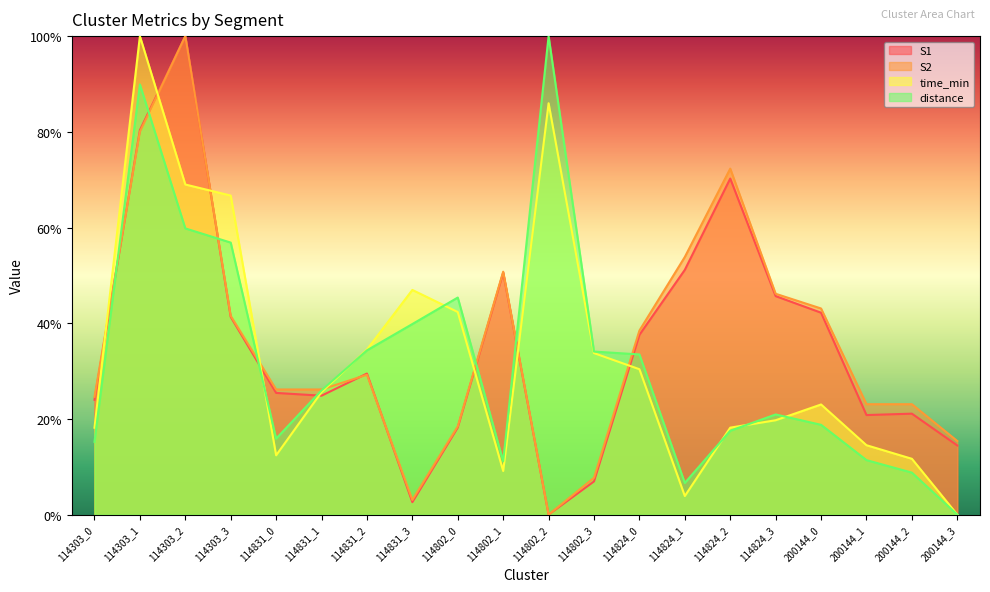

Which category has the highest value across all series?

114303_2